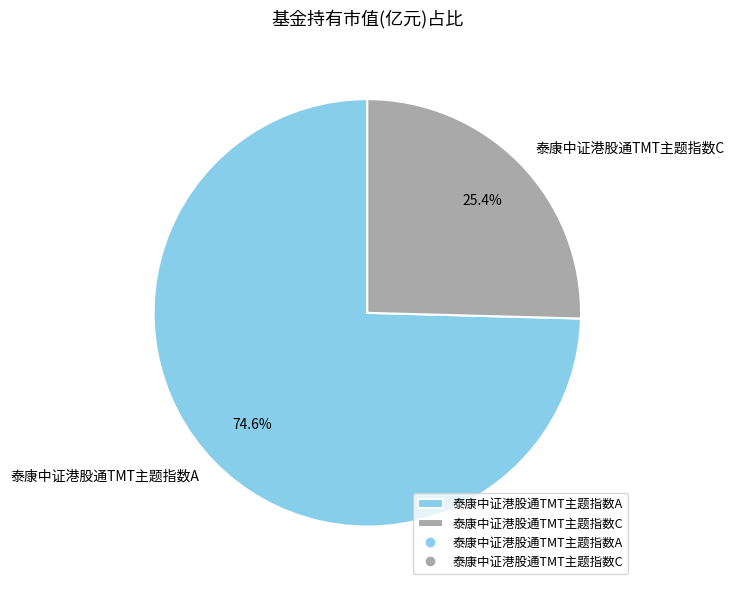

Combined, what portion of the pie is 泰康中证港股通TMT主题指数A and 泰康中证港股通TMT主题指数C?

100.0%